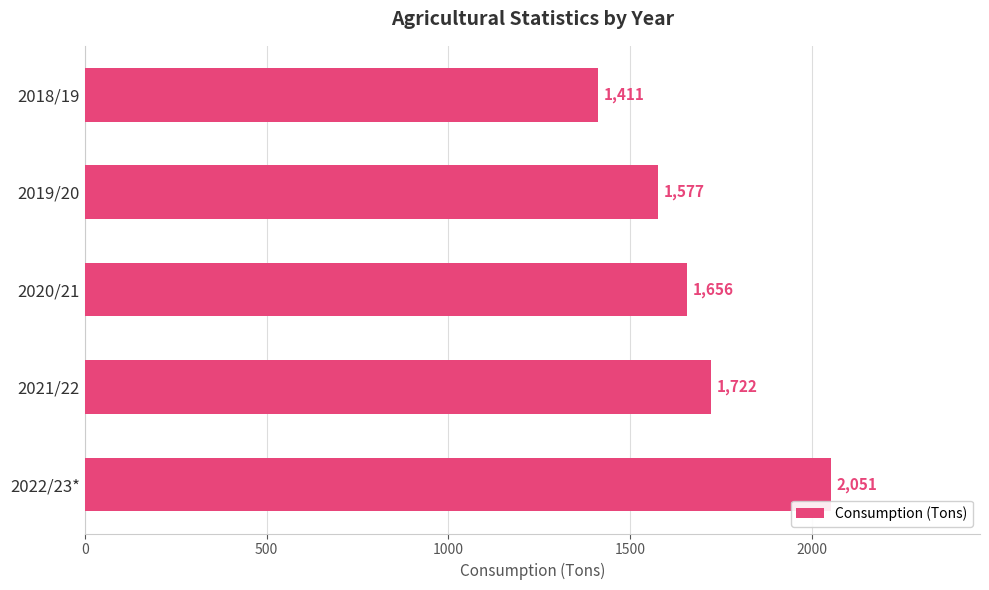

Count the values in the range 1577 to 1722.

3